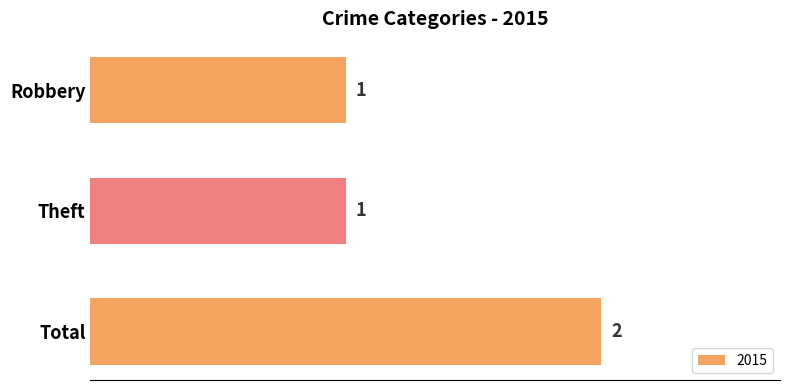

What is the sum of the values at Theft and Robbery?

2